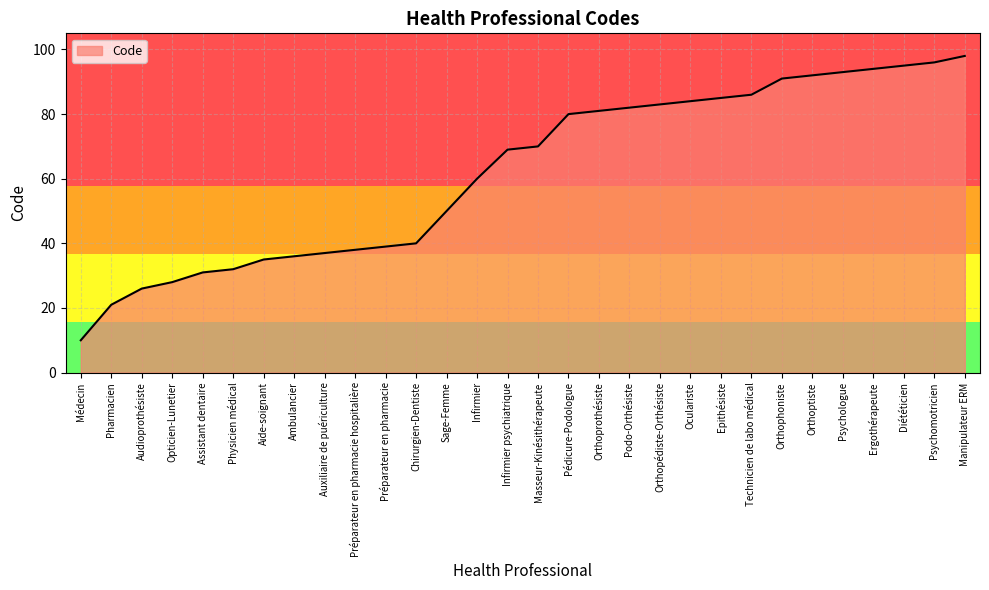

Reading left to right, list all the values displayed in this chart.

Médecin=10	Pharmacien=21	Audioprothésiste=26	Opticien-Lunetier=28	Assistant dentaire=31	Physicien médical=32	Aide-soignant=35	Ambulancier=36	Auxiliaire de puériculture=37	Préparateur en pharmacie hospitalière=38	Préparateur en pharmacie=39	Chirurgien-Dentiste=40	Sage-Femme=50	Infirmier=60	Infirmier psychiatrique=69	Masseur-Kinésithérapeute=70	Pédicure-Podologue=80	Orthoprothésiste=81	Podo-Orthésiste=82	Orthopédiste-Orthésiste=83	Oculariste=84	Epithésiste=85	Technicien de labo médical=86	Orthophoniste=91	Orthoptiste=92	Psychologue=93	Ergothérapeute=94	Diététicien=95	Psychomotricien=96	Manipulateur ERM=98